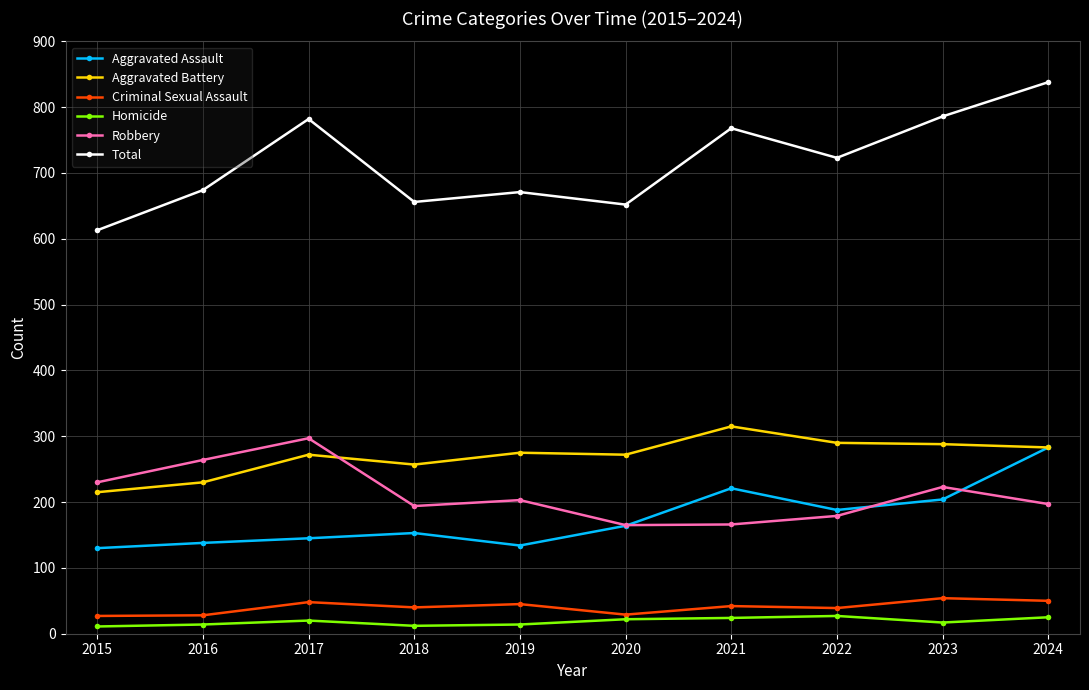

What is the sum of all Robbery values?

2118